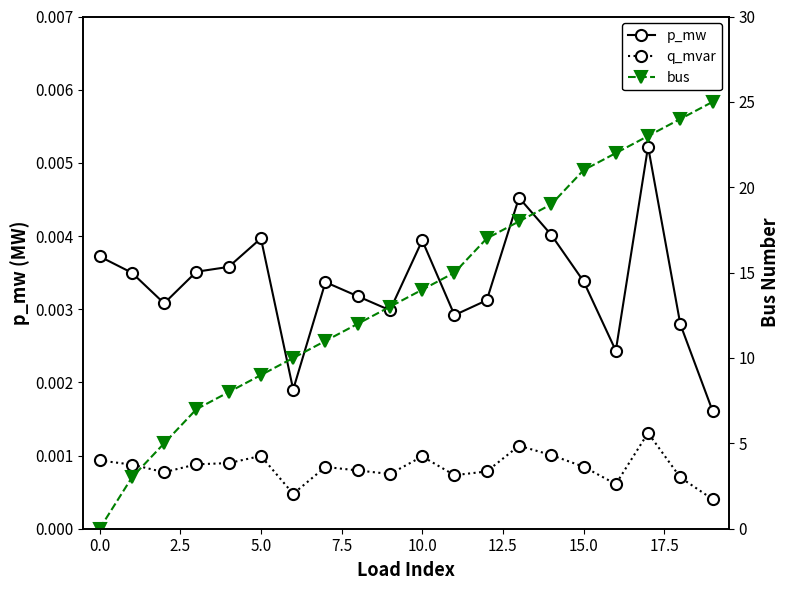

True or false: q_mvar has more than 2 interior local peaks.

True